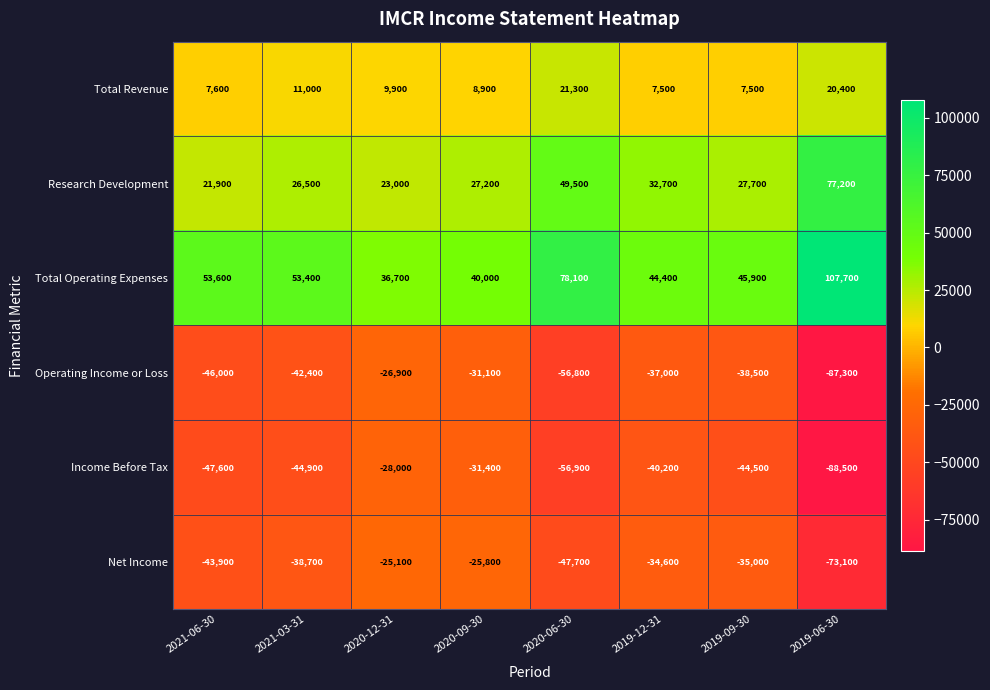

At which category is the sum across all series the highest?

2020-12-31